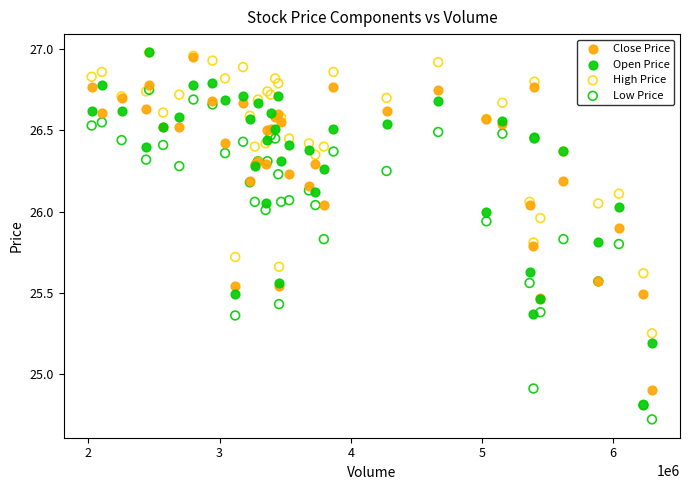

What are all the series names shown in the legend?

Close Price, Open Price, High Price, Low Price